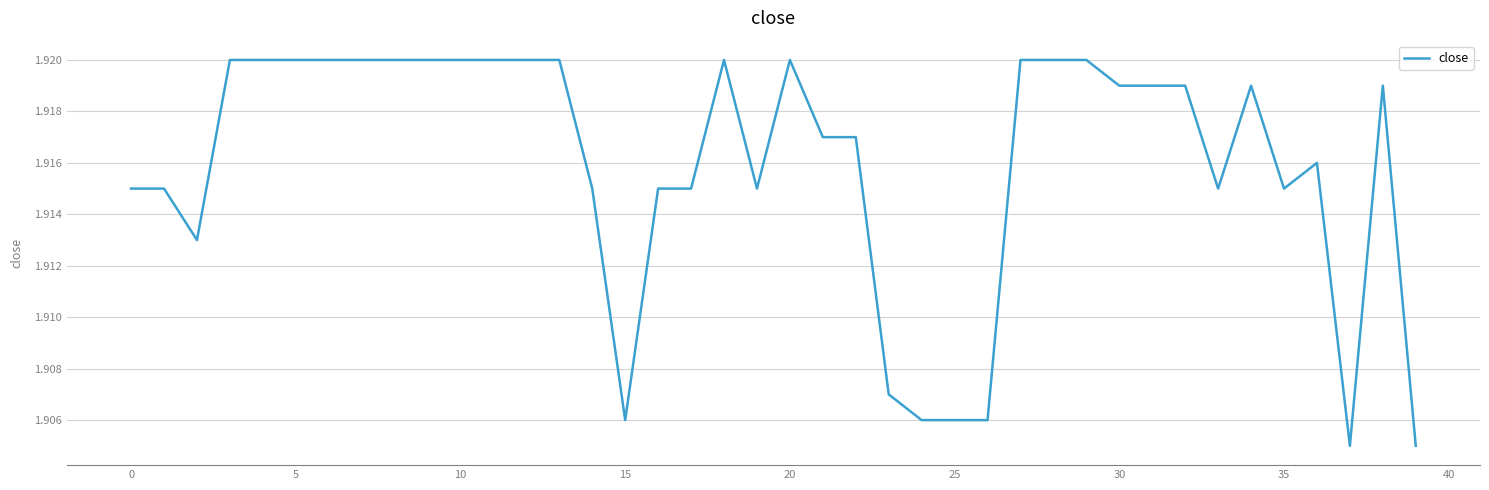

What is the average value?

1.9